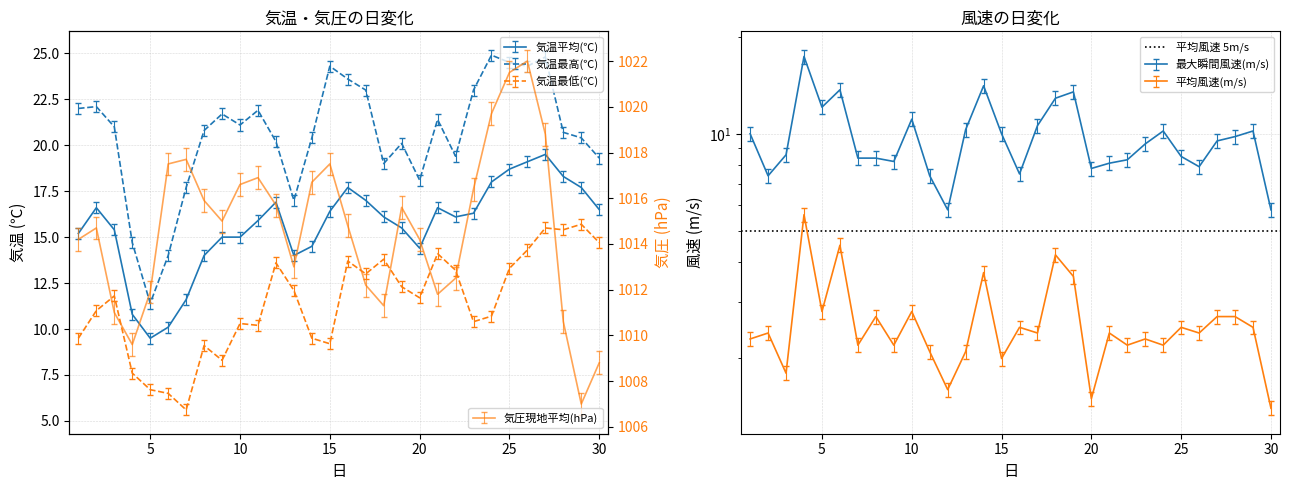

True or false: 平均風速(m/s) and 気温最高(℃) intersect in this chart.

False